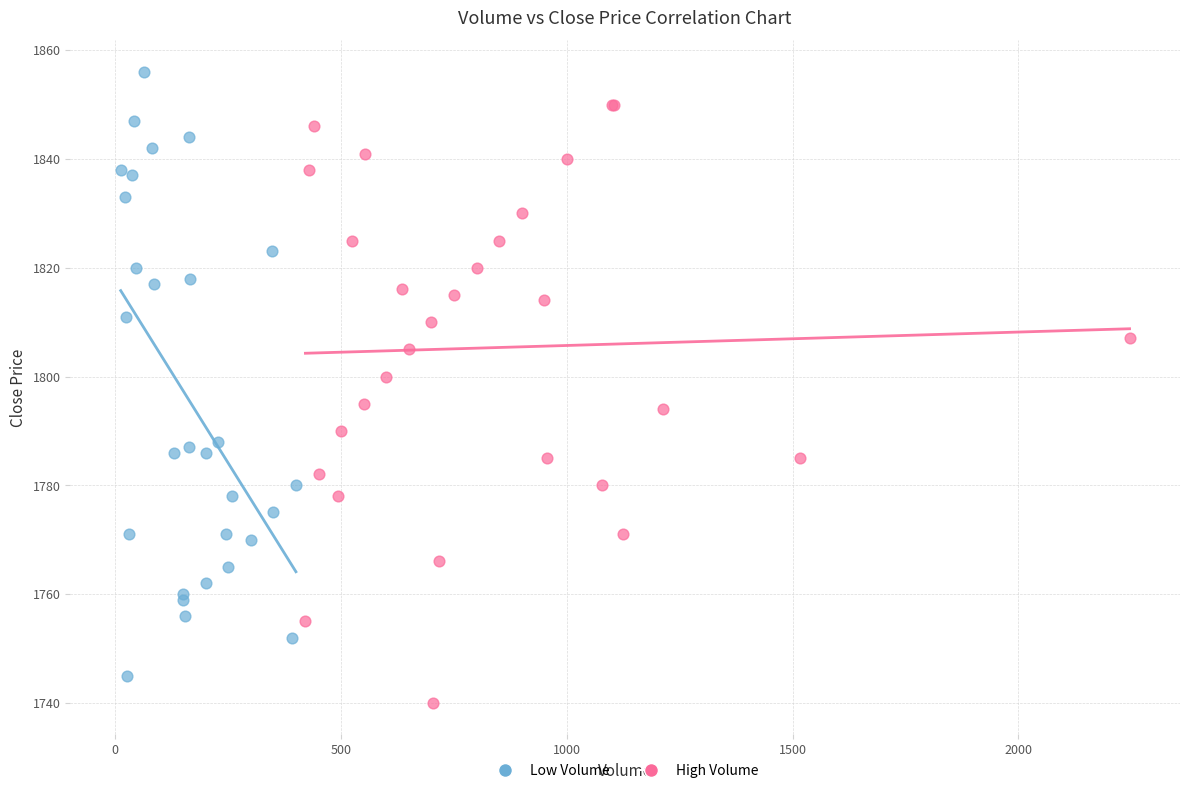

Which series contains the highest Y value?

Low Volume